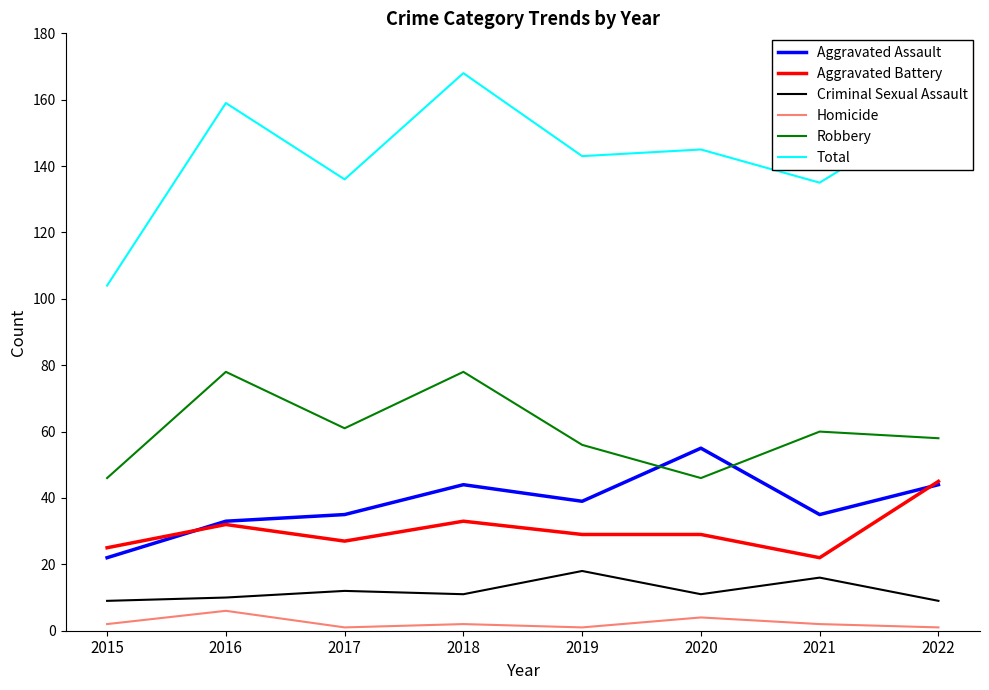

Is it true that Aggravated Battery equals 22 at 2021?

True